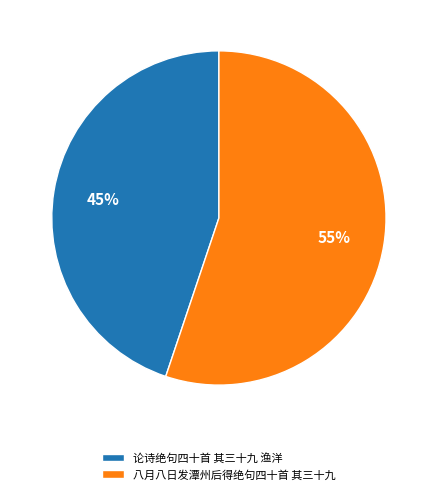

Is there a majority slice in this chart?

Yes